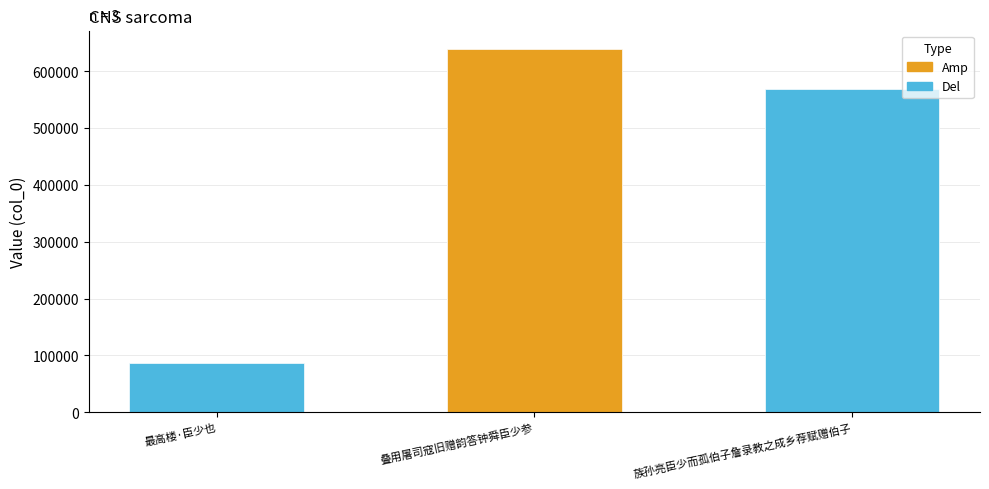

What is the sum of all values?

1294111